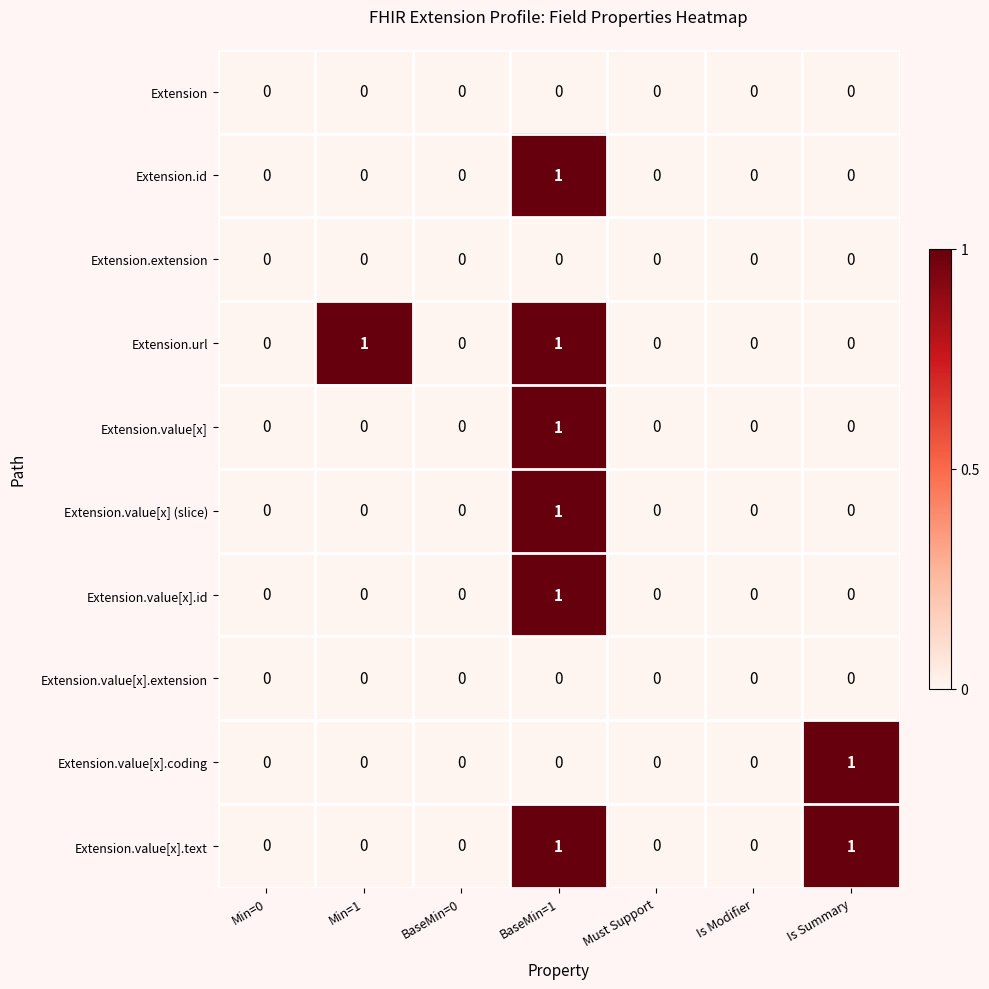

Count the Extension.value[x] (slice) values in the range 0 to 1.

7